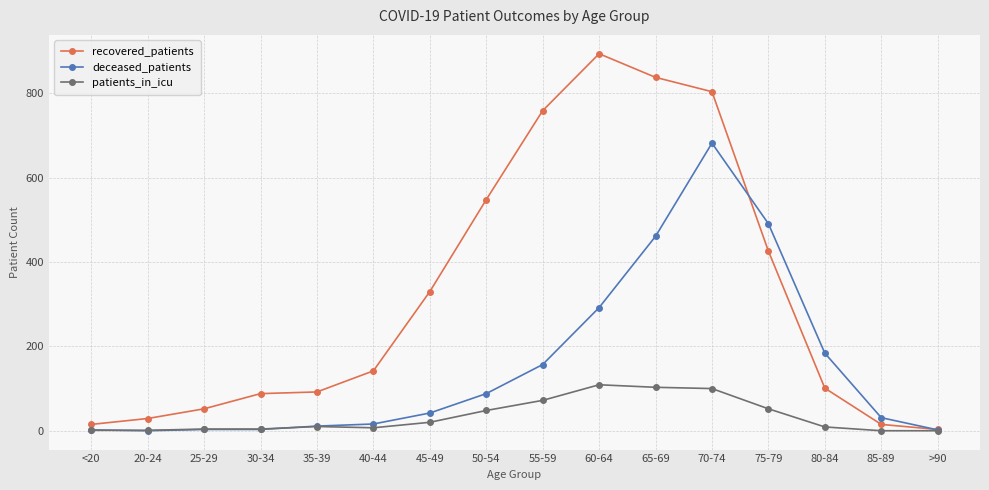

What is the highest value of the patients_in_icu series?

109